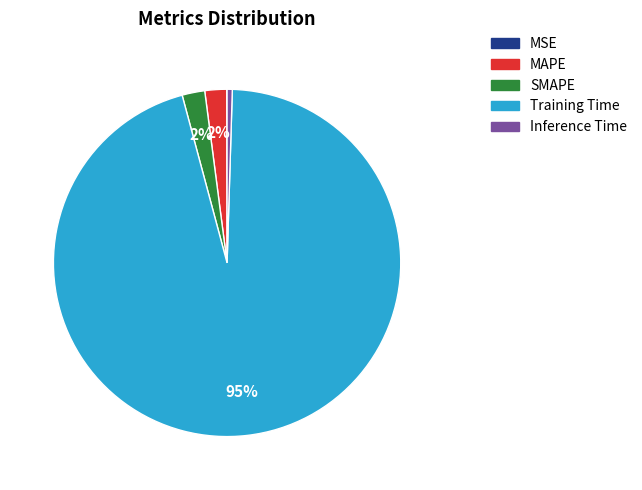

Which category has the biggest portion of the pie?

Training Time